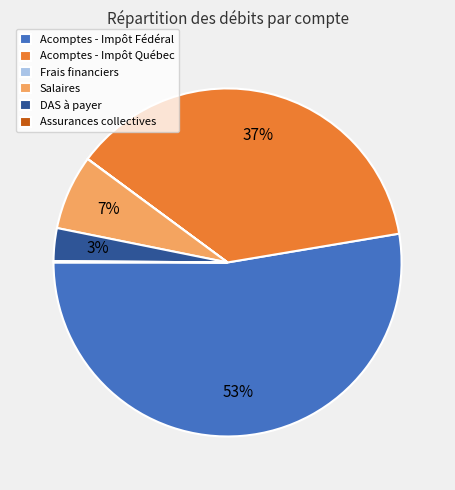

To the nearest percent, what is the combined percentage of Acomptes - Impôt Fédéral and Acomptes - Impôt Québec?

90%